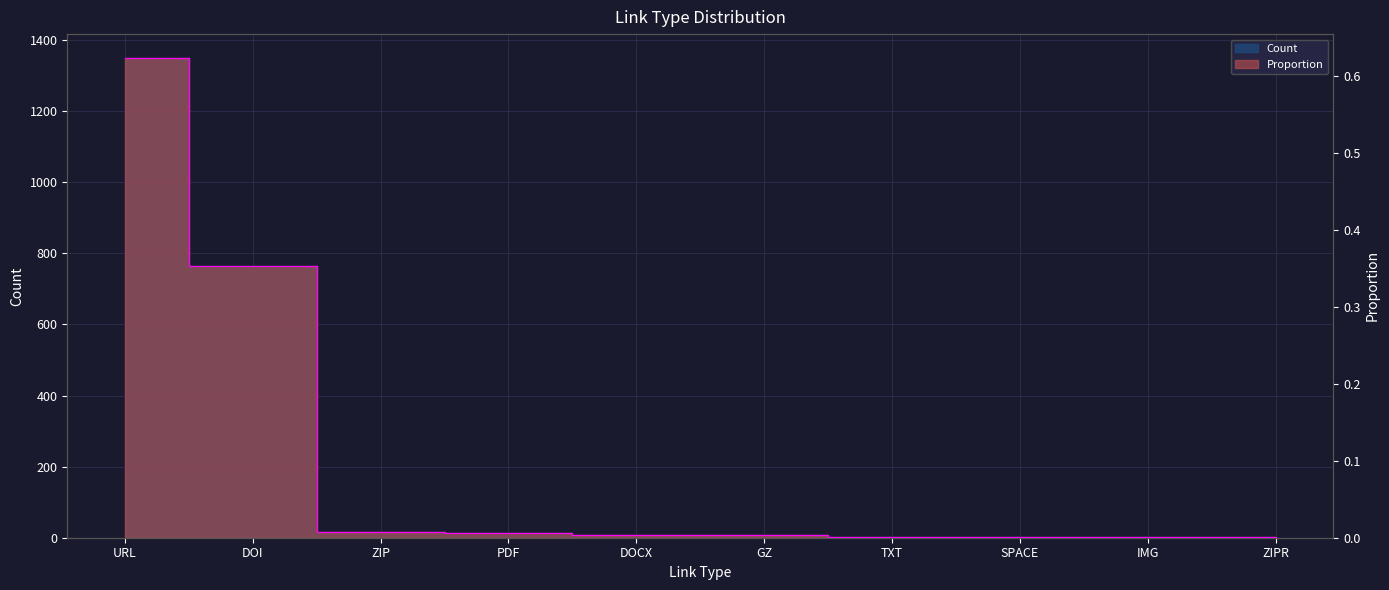

Reading right to left, transcribe all the data shown in this chart.

Count: 1.0	1.0	3.0	3.0	7.0	9.0	12.0	16.0	765.0	1349.0
Proportion: 0.0	0.0	0.0	0.0	0.0	0.0	0.0	0.0	0.4	0.6